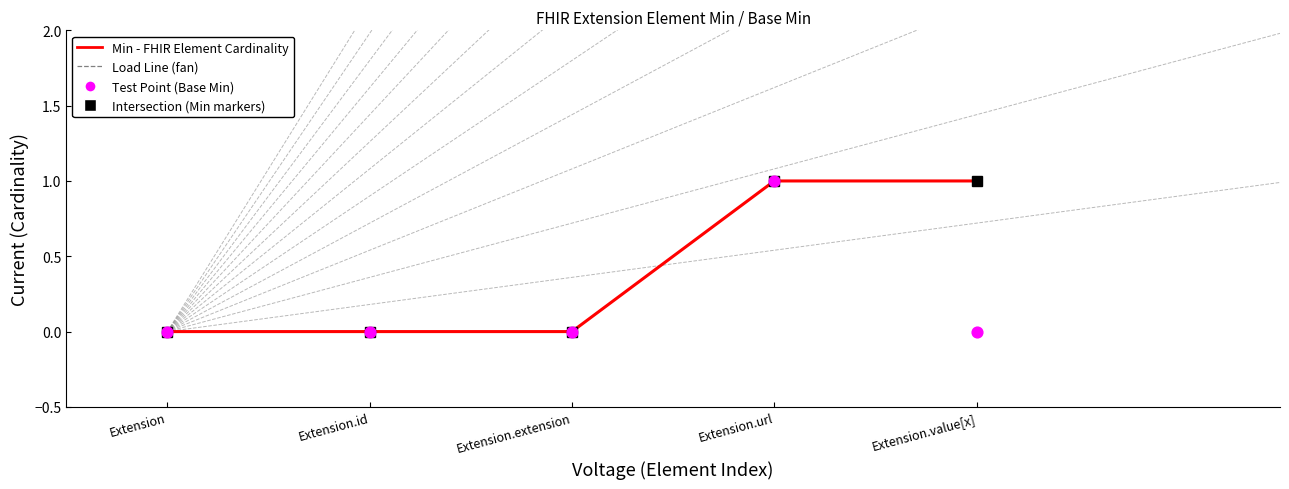

Which series has the largest Y range (max minus min)?

Min (I-V Curve)